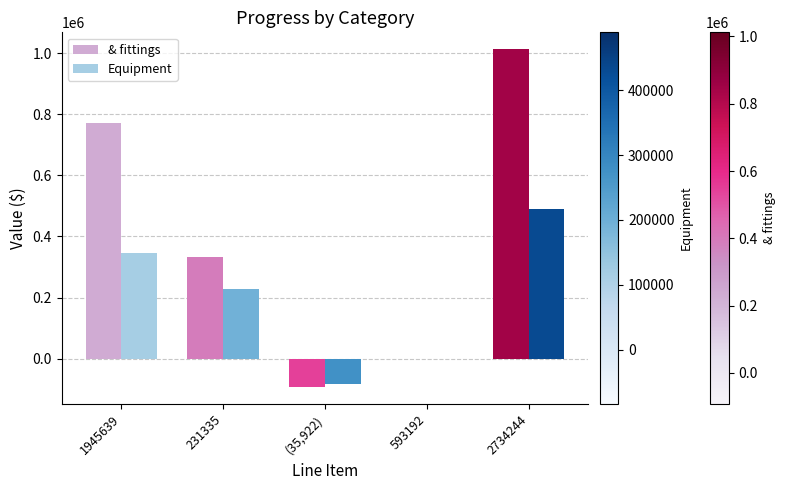

Does the chart contain stacked bars?

No